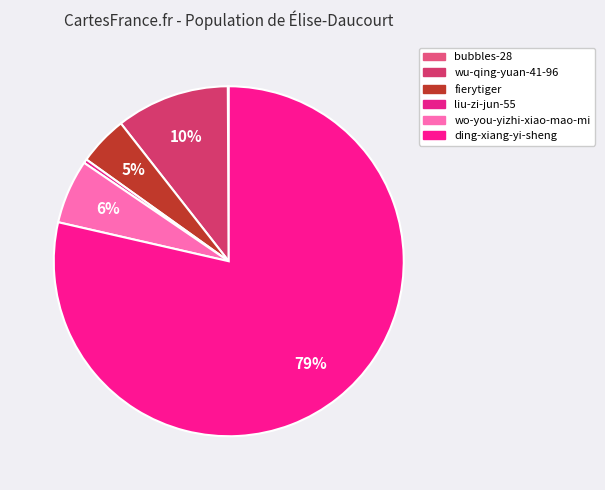

Rank the categories by value from lowest to highest.

bubbles-28, liu-zi-jun-55, fierytiger, wo-you-yizhi-xiao-mao-mi, wu-qing-yuan-41-96, ding-xiang-yi-sheng